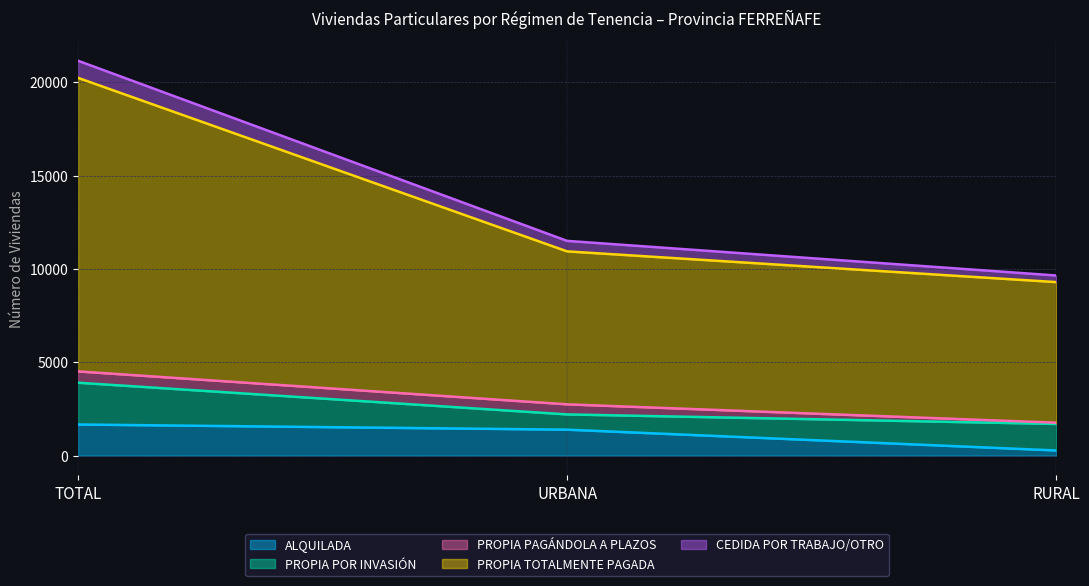

At which category is the sum across all series the highest?

TOTAL